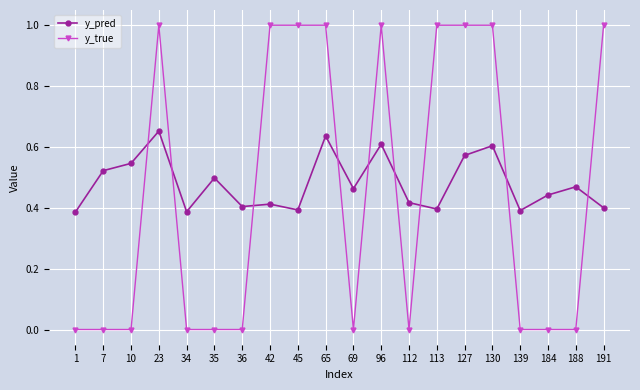

What is the greatest value displayed?

1.0